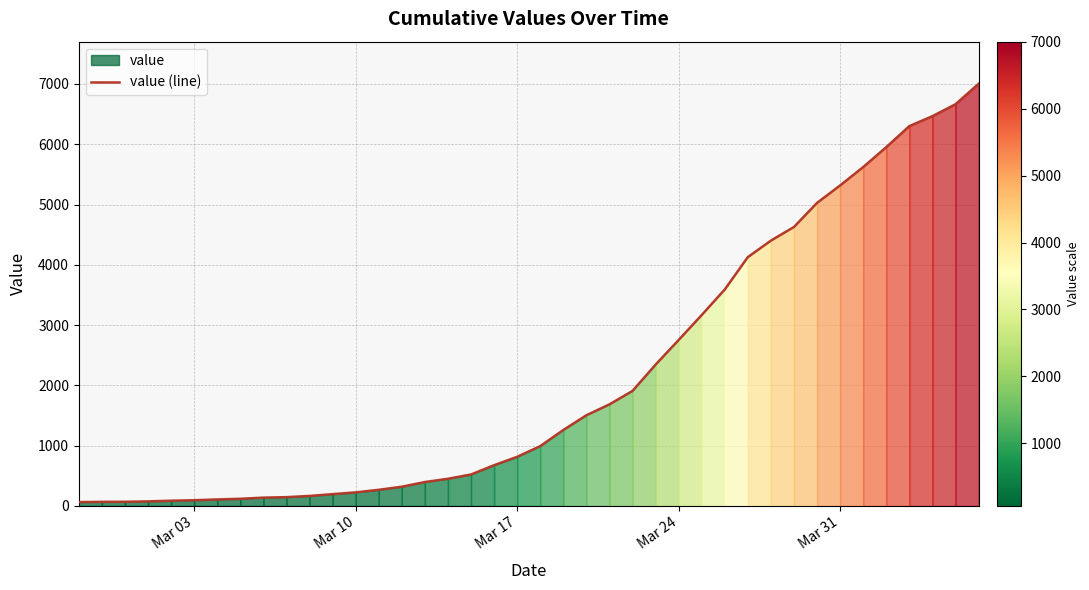

What is the highest value of the value (line) series?

7002